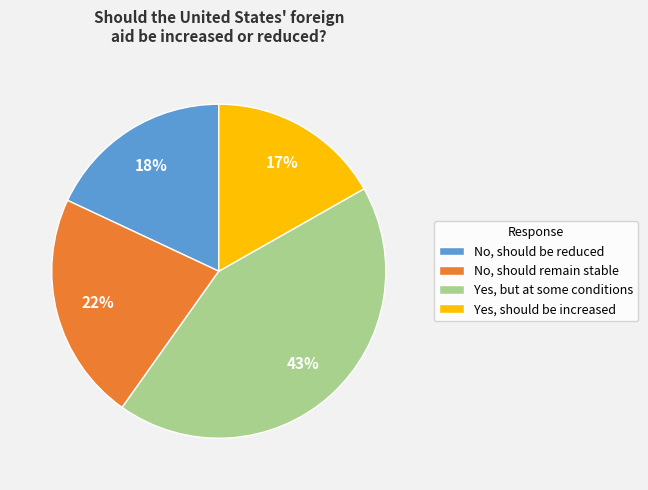

How many slices are in this pie chart?

4